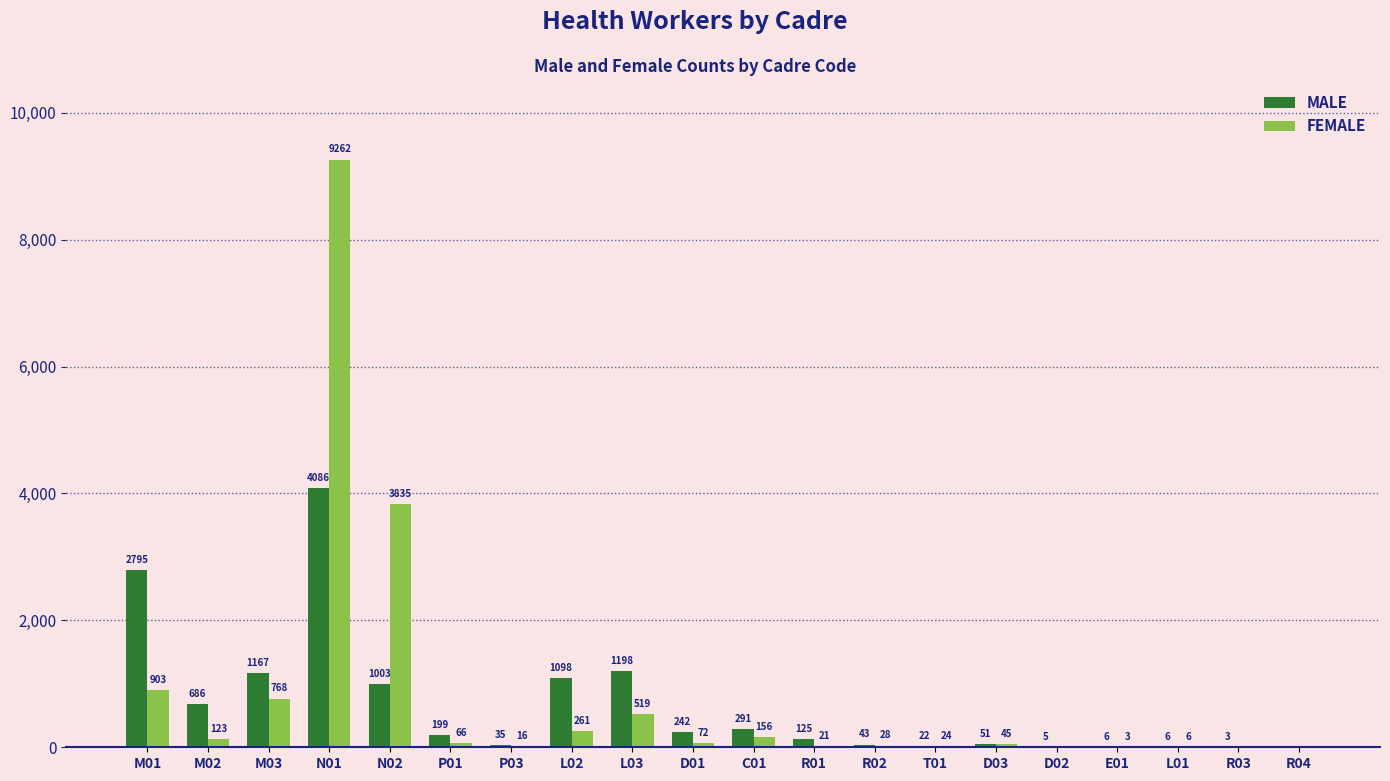

Which series changed the most between N01 and D03?

FEMALE